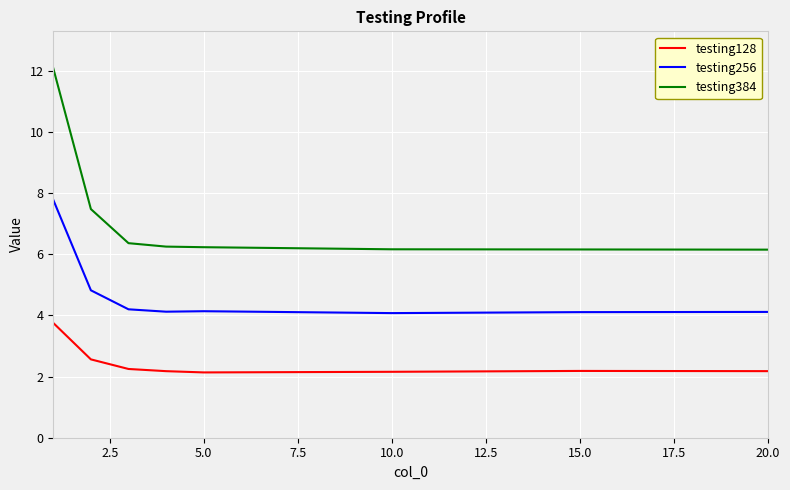

List the series in order of their overall mean, highest first.

testing384, testing256, testing128